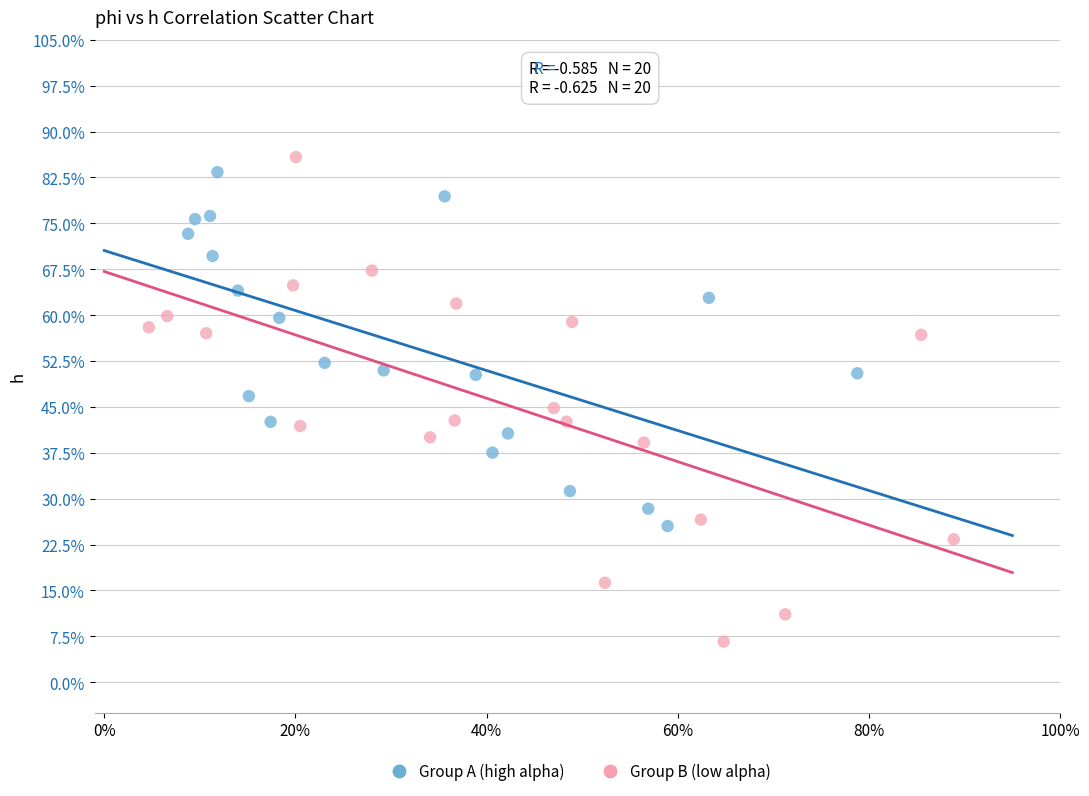

What are all the series names shown in the legend?

Group A (high alpha), Group B (low alpha)